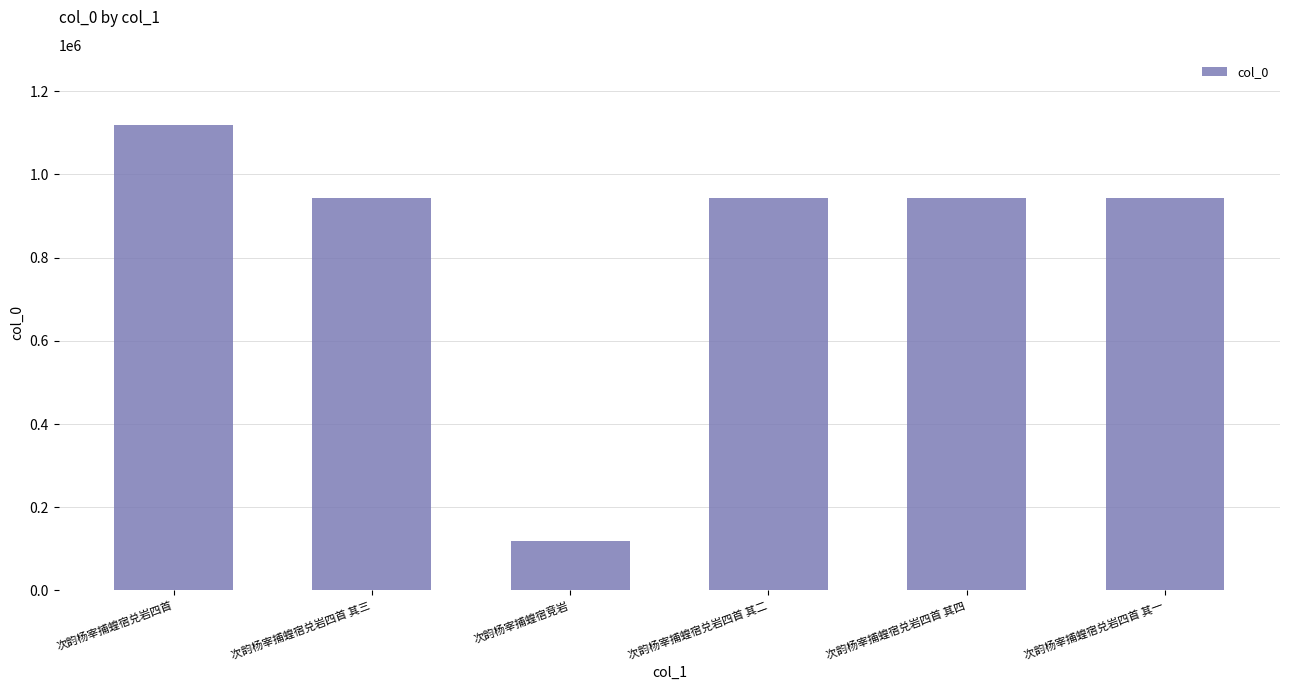

Is it true that the value at 次韵杨宰捕蝗宿兑岩四首 is 1119595?

True